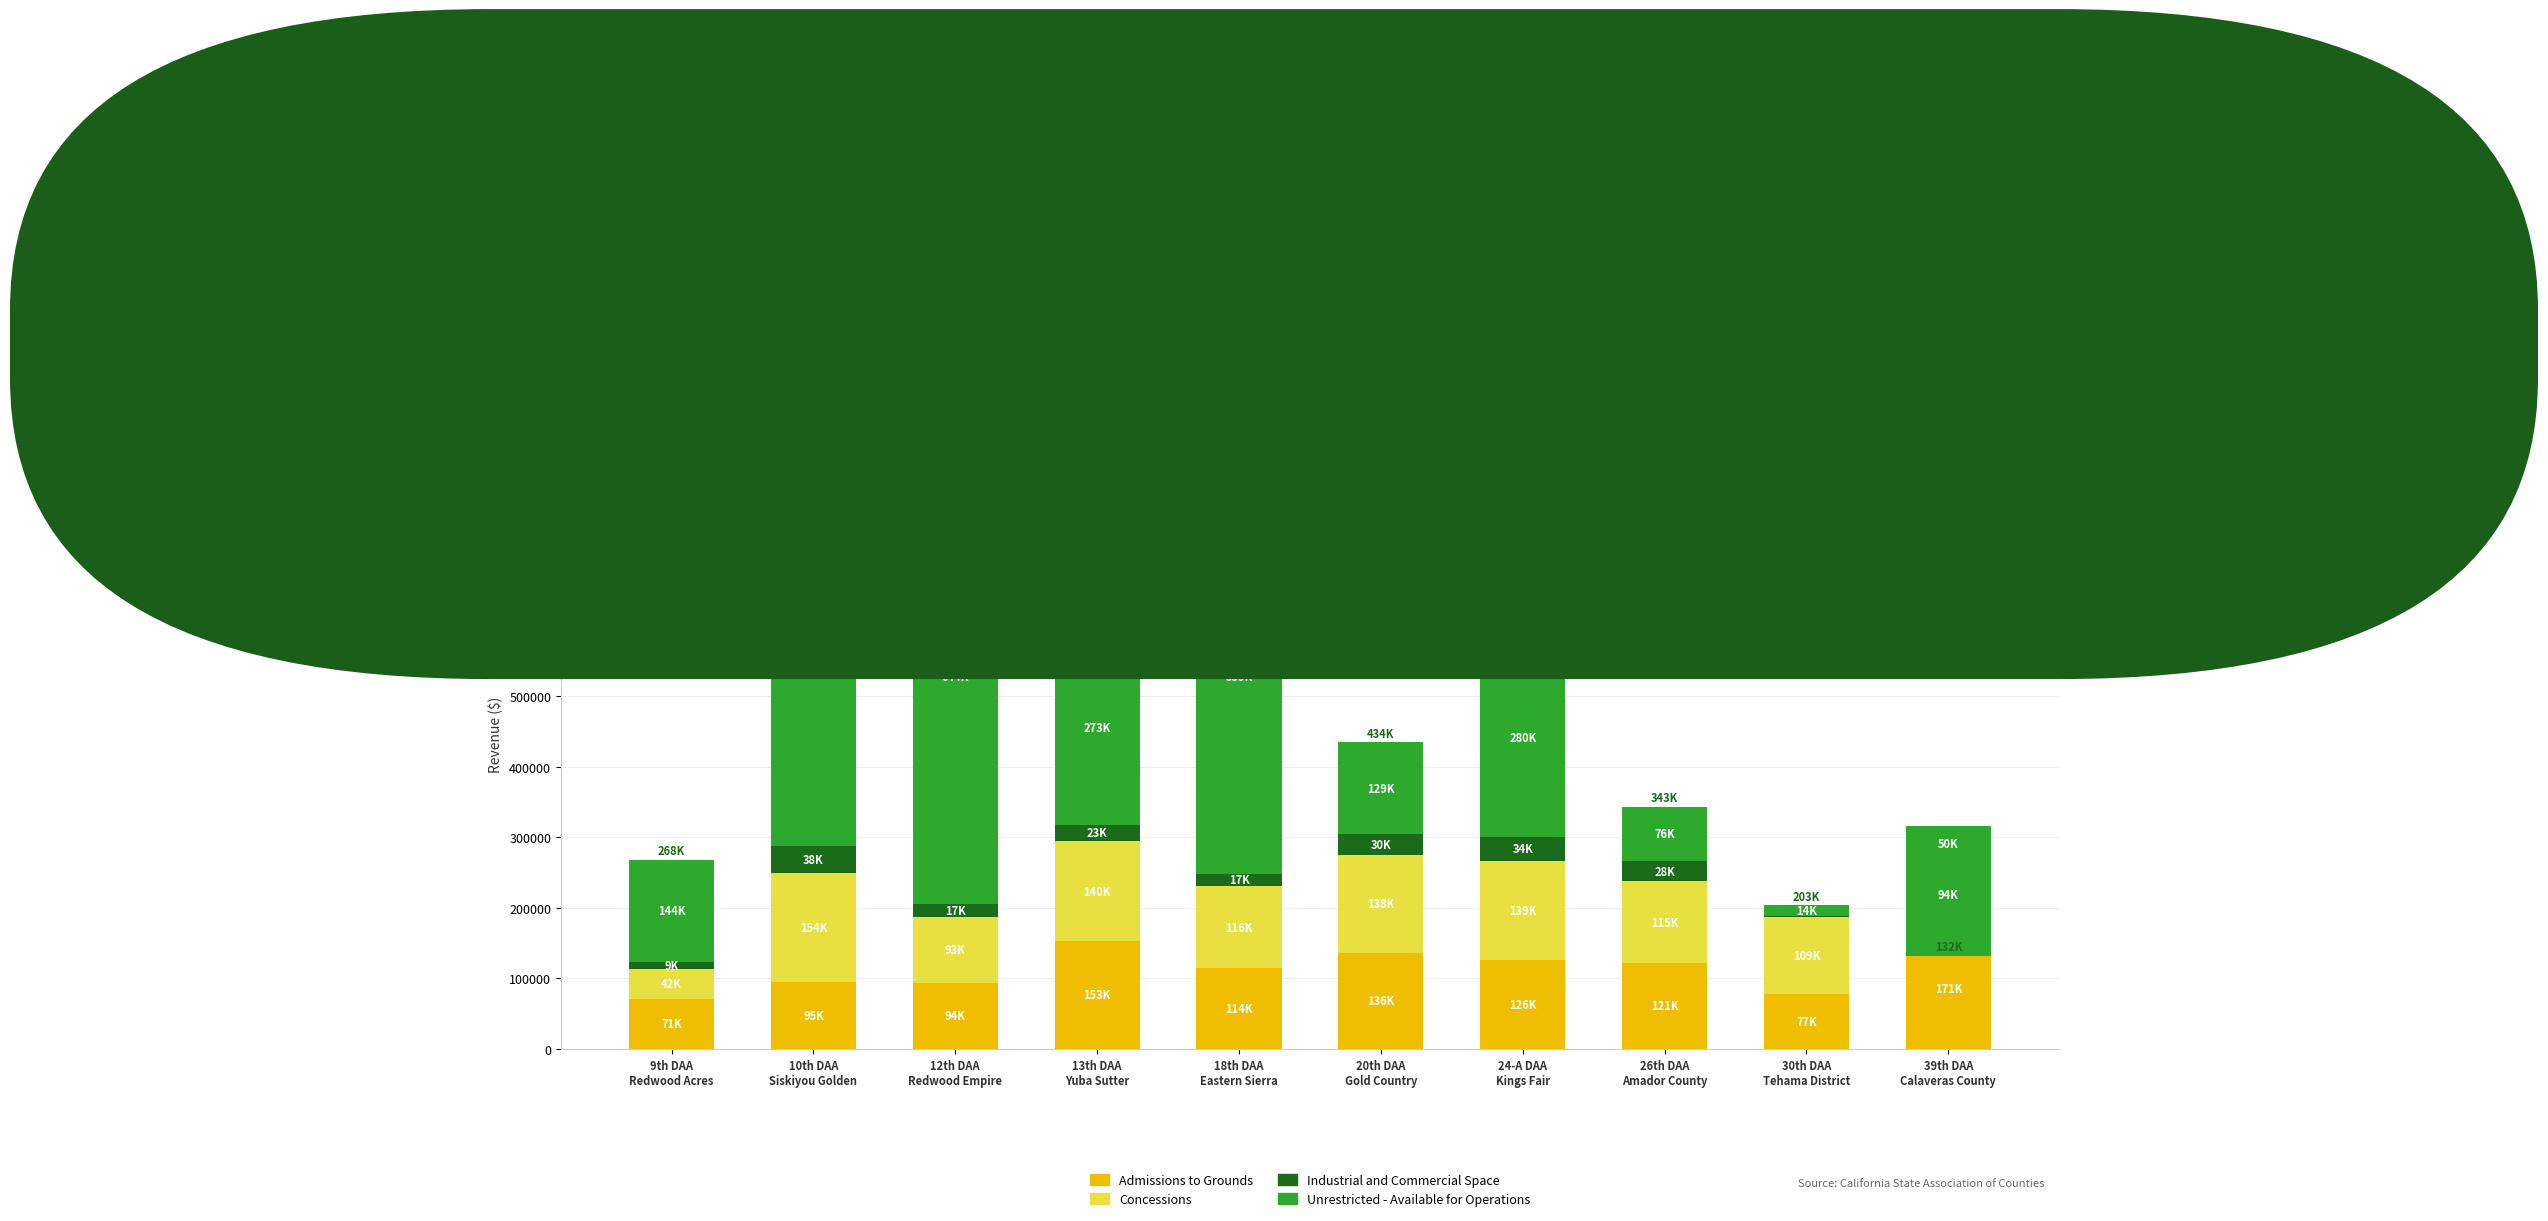

At how many categories does at least one series exceed 10969?

10